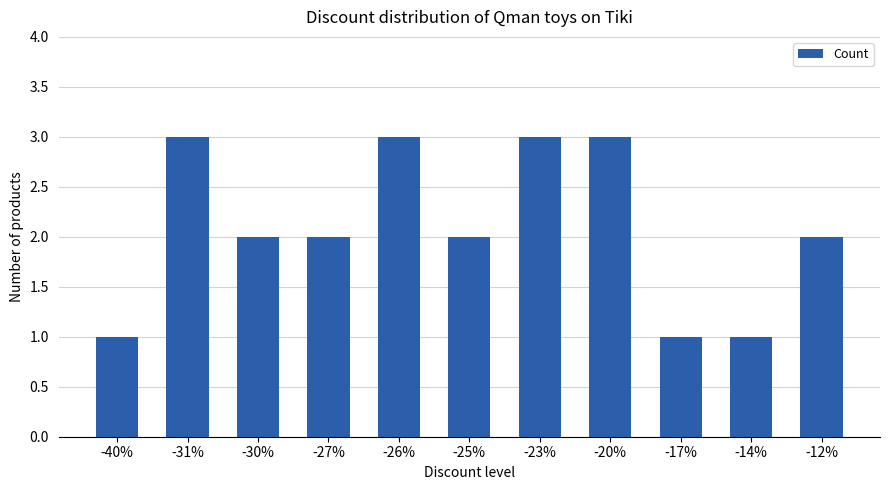

Is it true that the value at -12% is 2?

True